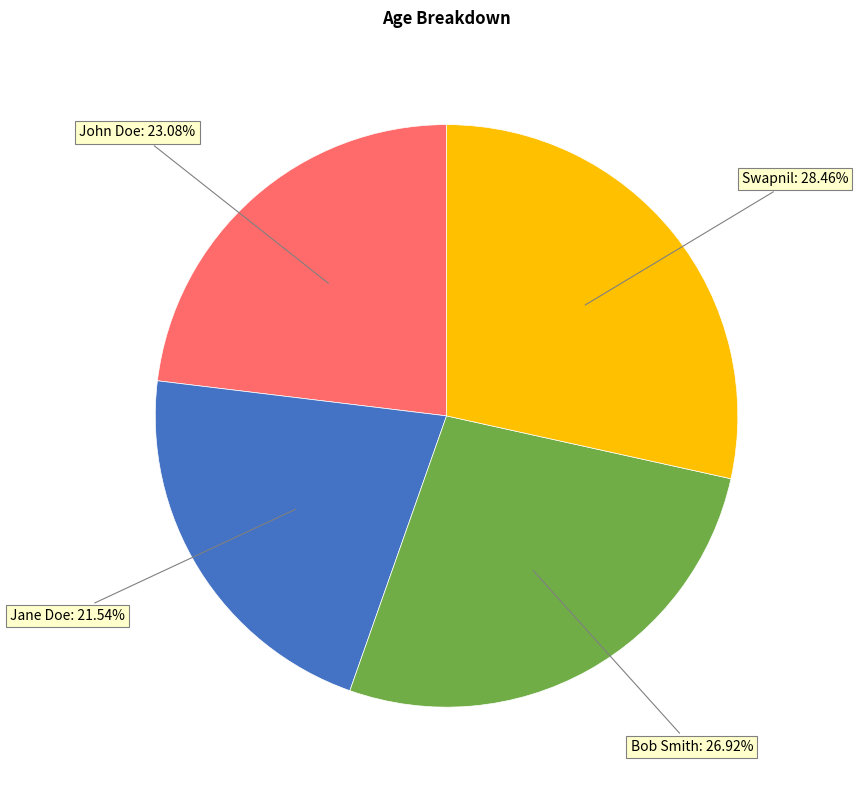

How many segments does this pie chart have?

4